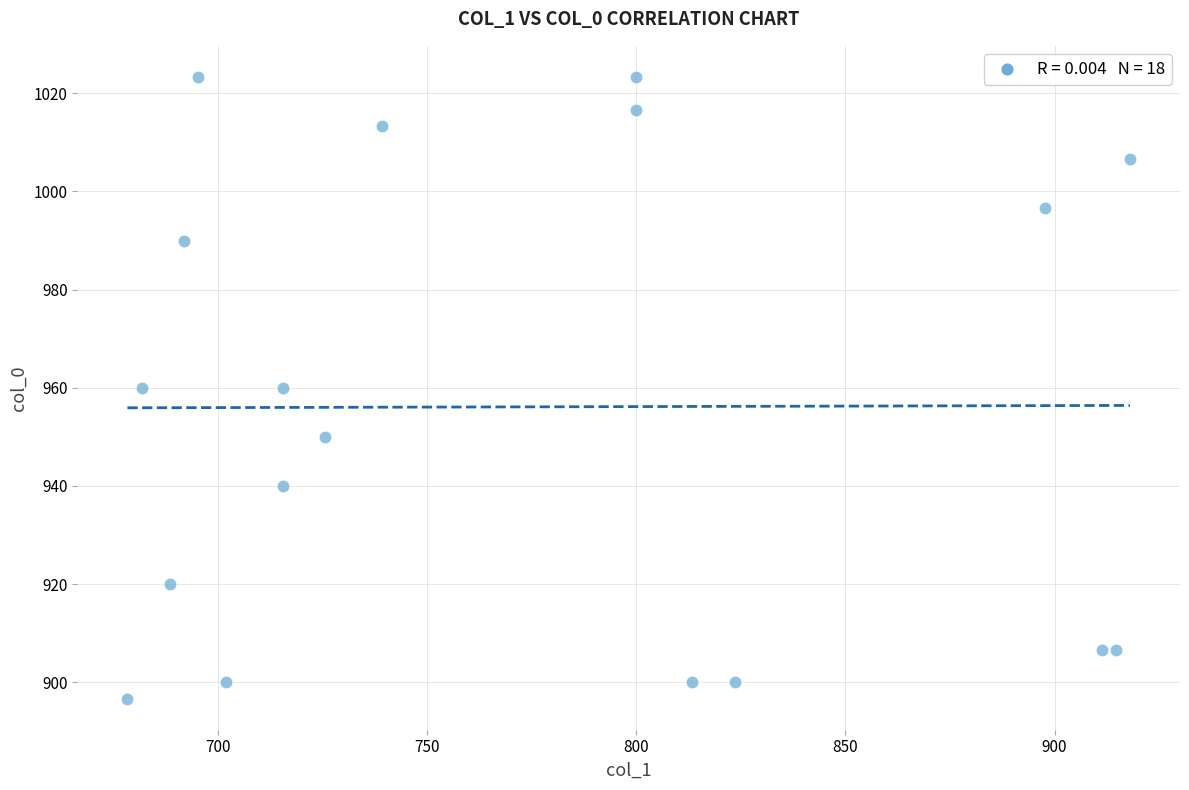

What is the range of Y values (max minus min)?

126.7